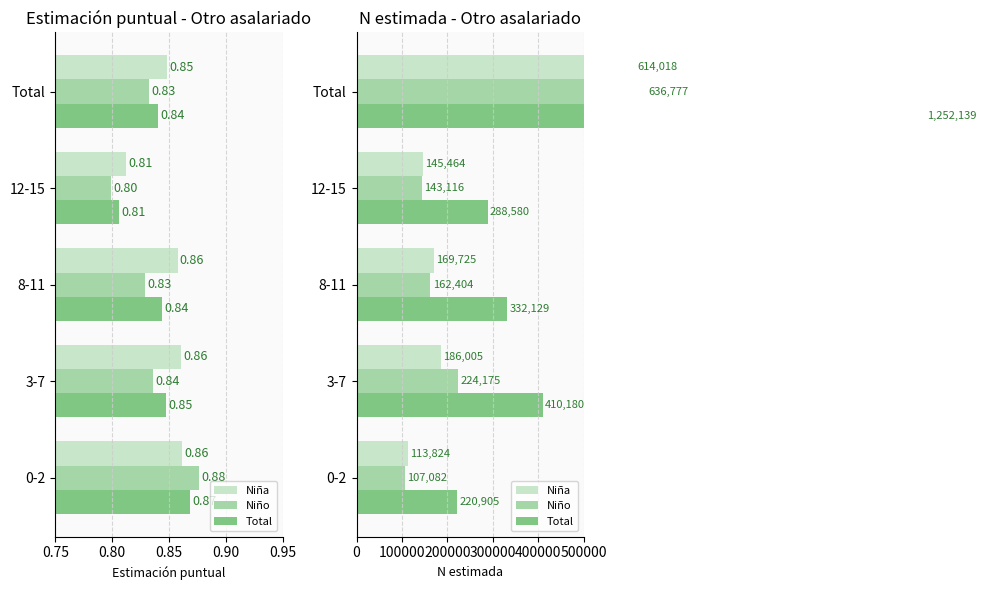

Which series changed the most between 3-7 and Total?

Total